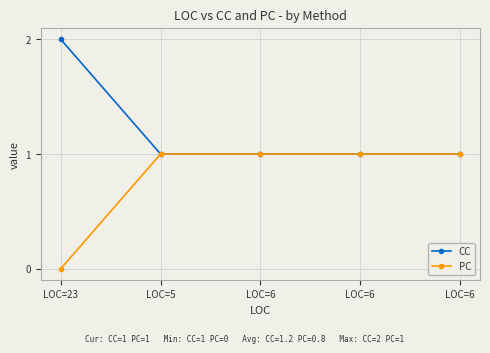

Is the value of PC at LOC=5 greater than the value of CC at LOC=6?

No